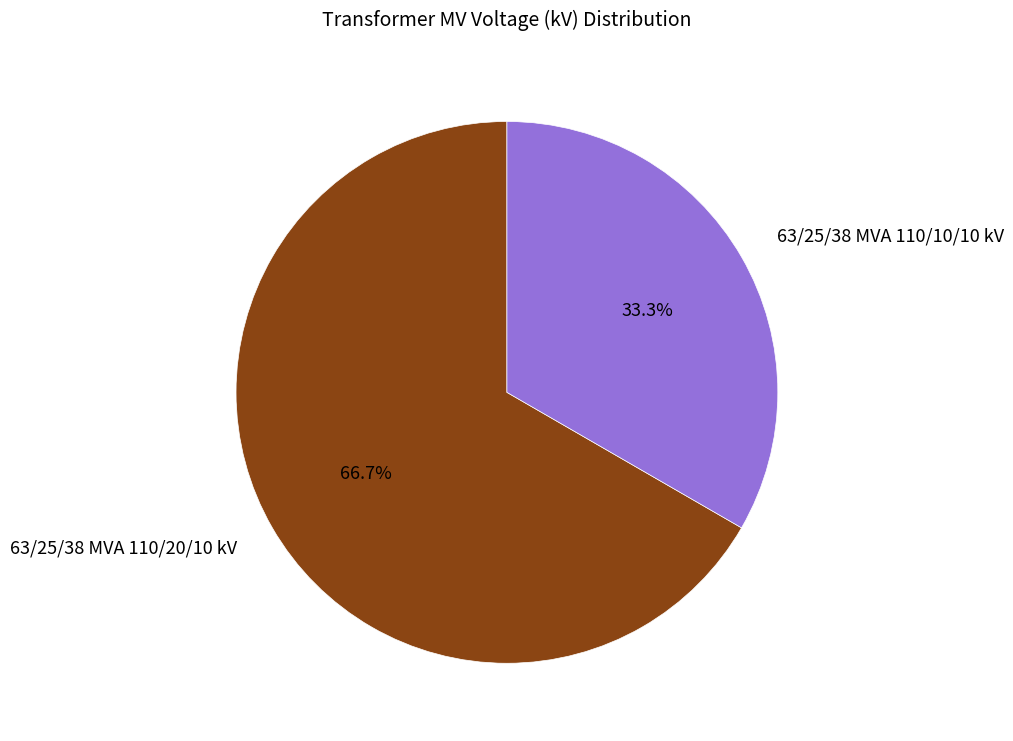

What is the ratio of the value at 63/25/38 MVA 110/10/10 kV to the value at 63/25/38 MVA 110/20/10 kV?

0.5